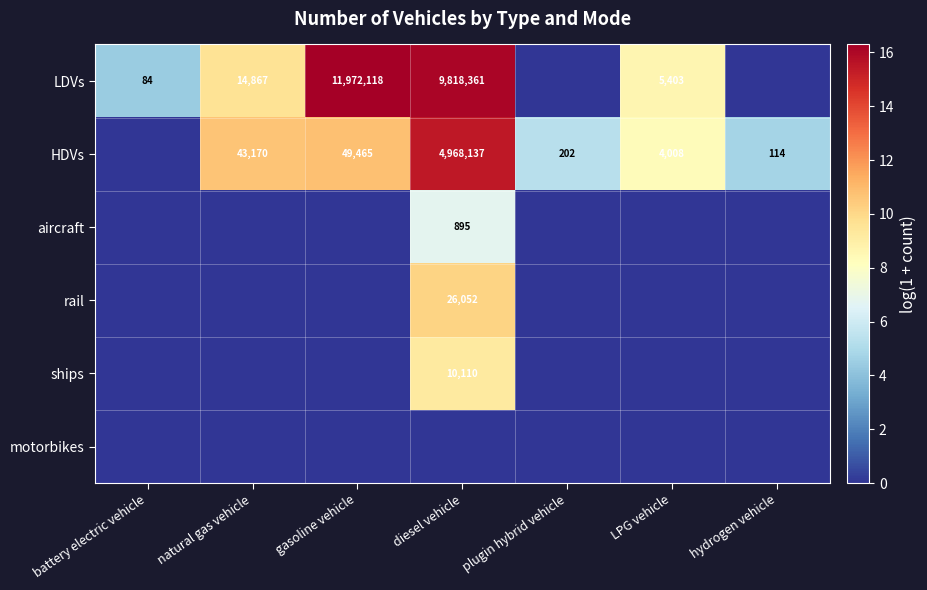

What is the maximum value shown in the chart?

16.3